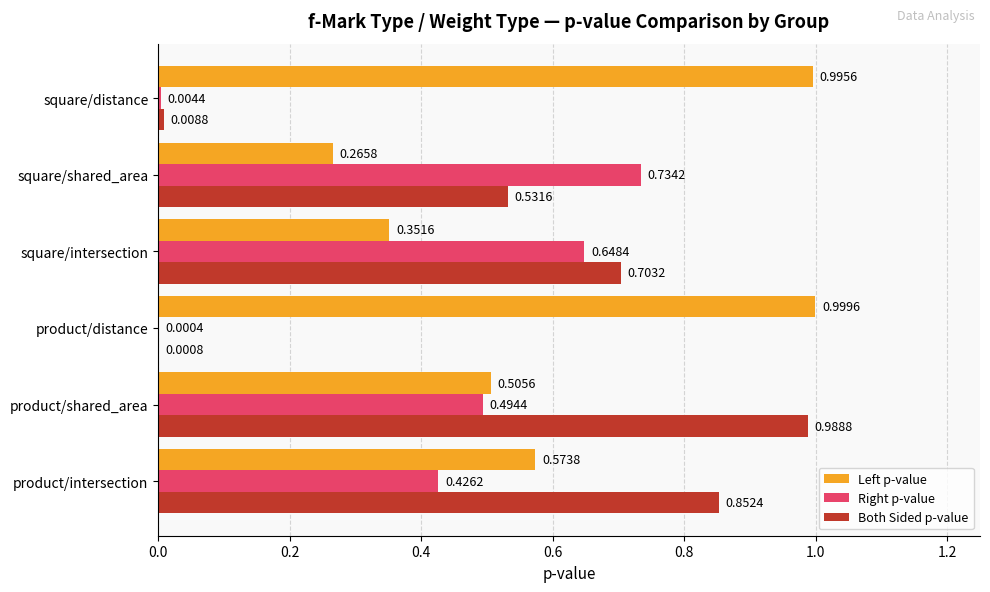

At which label is Left p-value closest to 0?

square/shared_area